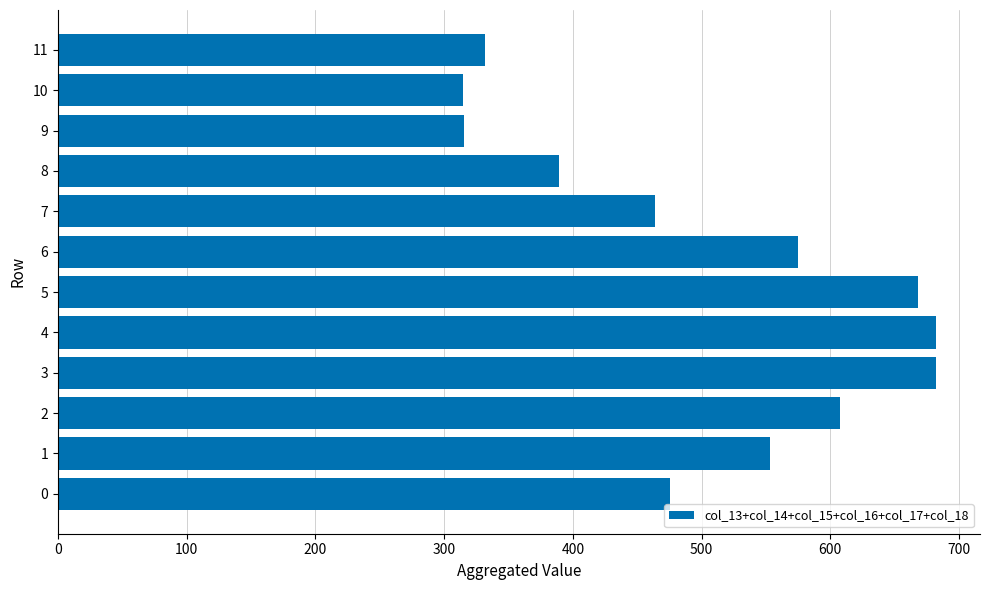

What is the smallest value displayed?

315.1